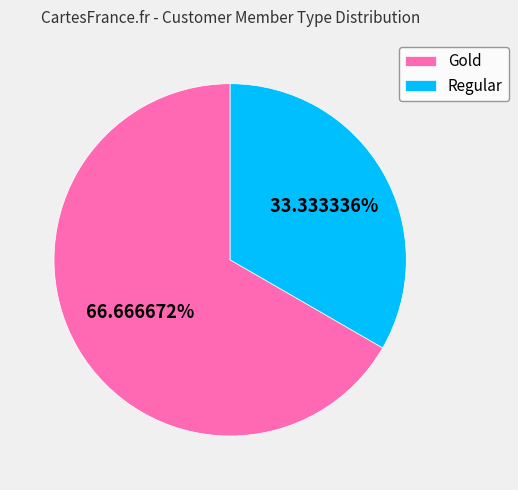

Between Regular and Gold, which is larger?

Gold